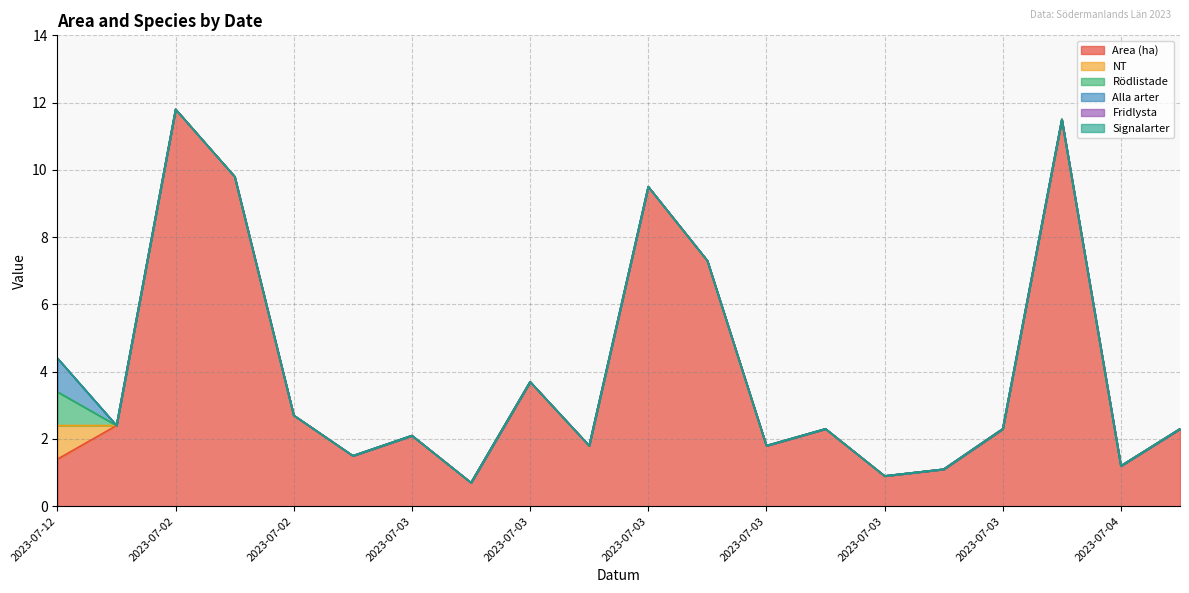

Reading left to right, list all the values displayed in this chart.

Area (ha): 1.4	2.4	11.8	9.8	2.7	1.5	2.1	0.7	3.7	1.8	9.5	7.3	1.8	2.3	0.9	1.1	2.3	11.5	1.2	2.3
NT: 1.0	0.0	0.0	0.0	0.0	0.0	0.0	0.0	0.0	0.0	0.0	0.0	0.0	0.0	0.0	0.0	0.0	0.0	0.0	0.0
Rödlistade: 1.0	0.0	0.0	0.0	0.0	0.0	0.0	0.0	0.0	0.0	0.0	0.0	0.0	0.0	0.0	0.0	0.0	0.0	0.0	0.0
Alla arter: 1.0	0.0	0.0	0.0	0.0	0.0	0.0	0.0	0.0	0.0	0.0	0.0	0.0	0.0	0.0	0.0	0.0	0.0	0.0	0.0
Fridlysta: 0.0	0.0	0.0	0.0	0.0	0.0	0.0	0.0	0.0	0.0	0.0	0.0	0.0	0.0	0.0	0.0	0.0	0.0	0.0	0.0
Signalarter: 0.0	0.0	0.0	0.0	0.0	0.0	0.0	0.0	0.0	0.0	0.0	0.0	0.0	0.0	0.0	0.0	0.0	0.0	0.0	0.0